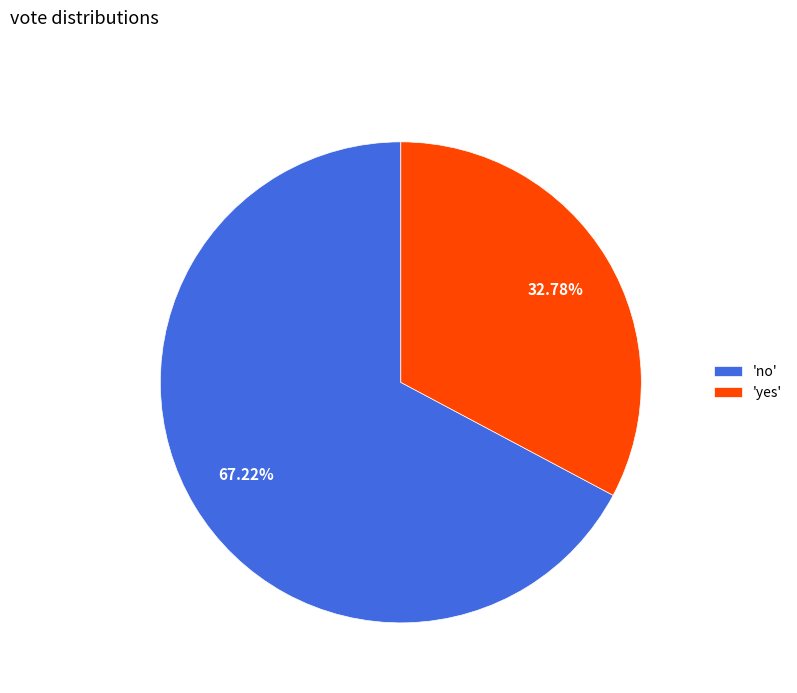

Rank the categories by value from highest to lowest.

'no', 'yes'